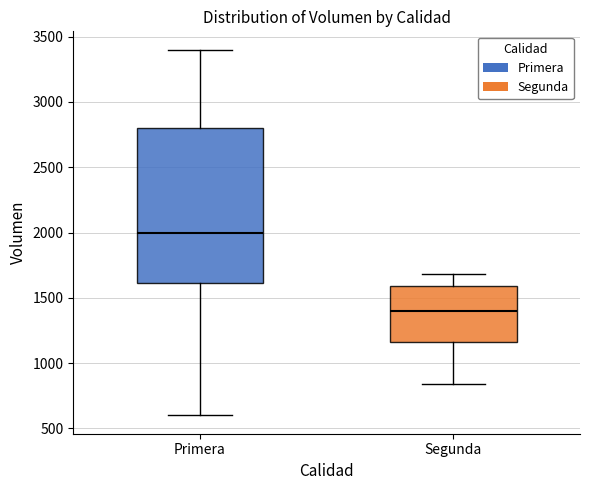

Where is the upper edge of the box for Segunda on the y-axis? The values are not printed on the chart, so give them approximately, as read against the axis.

1600